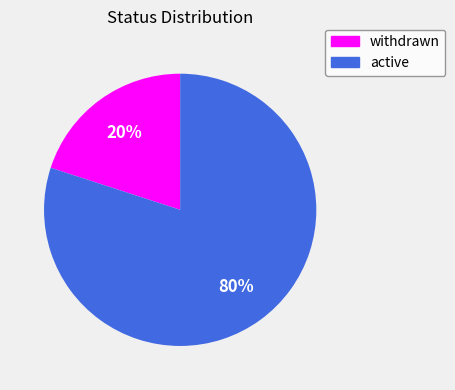

True or false: withdrawn accounts for 32% of the total.

False